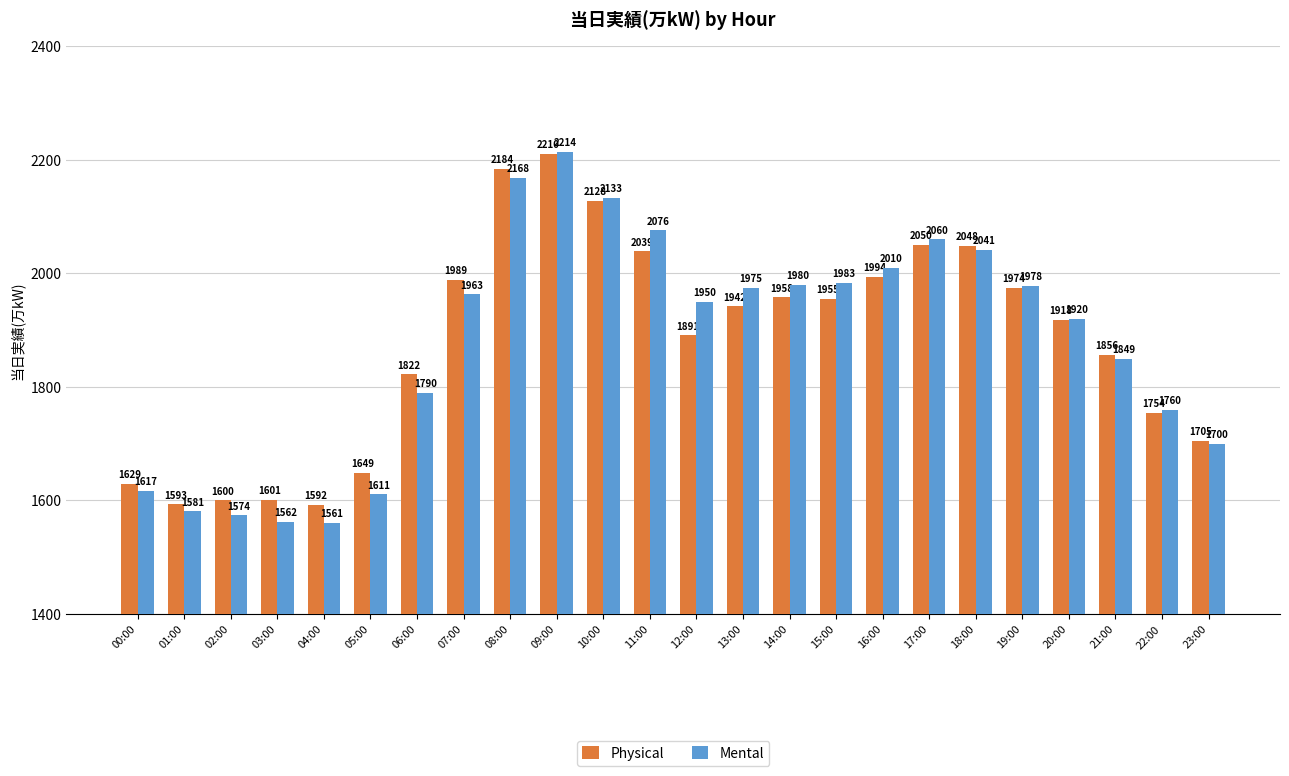

What position from the left is 01:00?

2